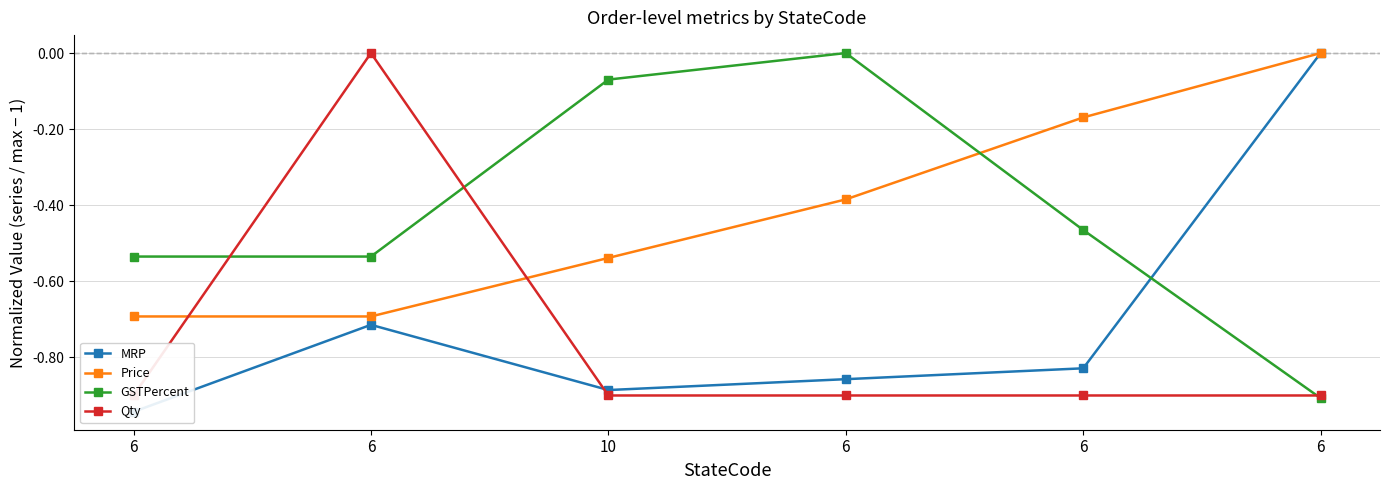

True or false: MRP and GSTPercent cross at least once.

True